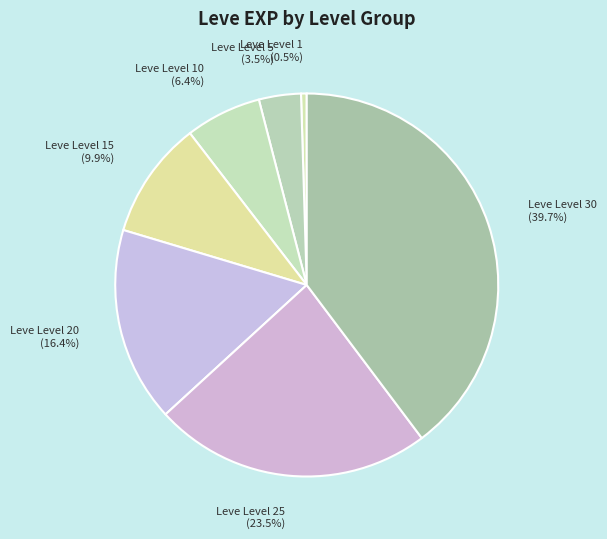

To the nearest percent, what is the average slice percentage?

14%